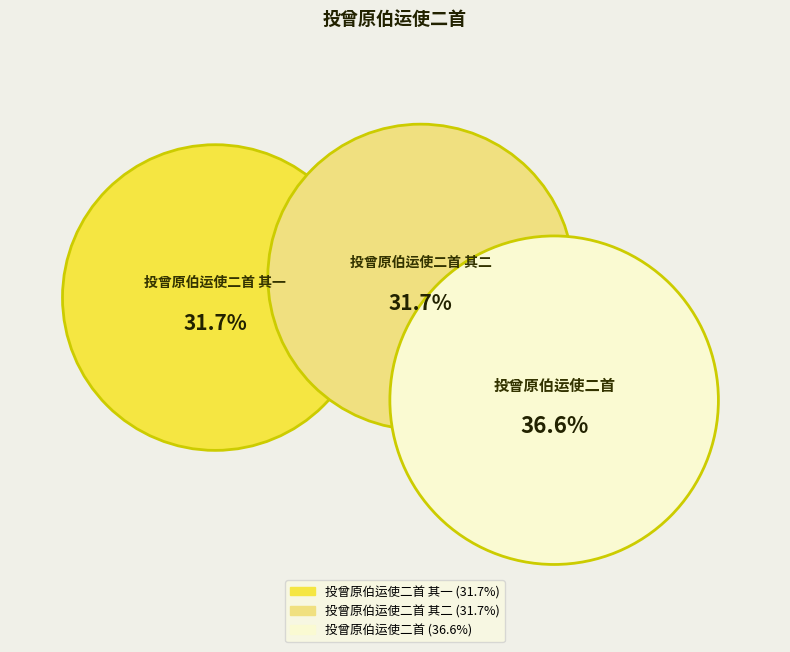

To the nearest percent, what is the combined percentage of 投曾原伯运使二首 其一 and 投曾原伯运使二首 其二?

63%